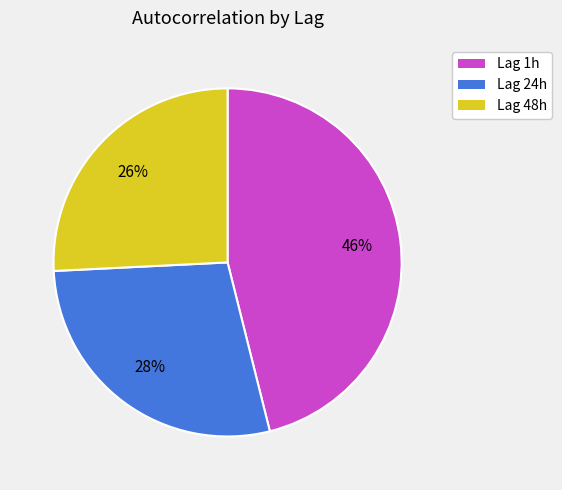

How many slices are in this pie chart?

3